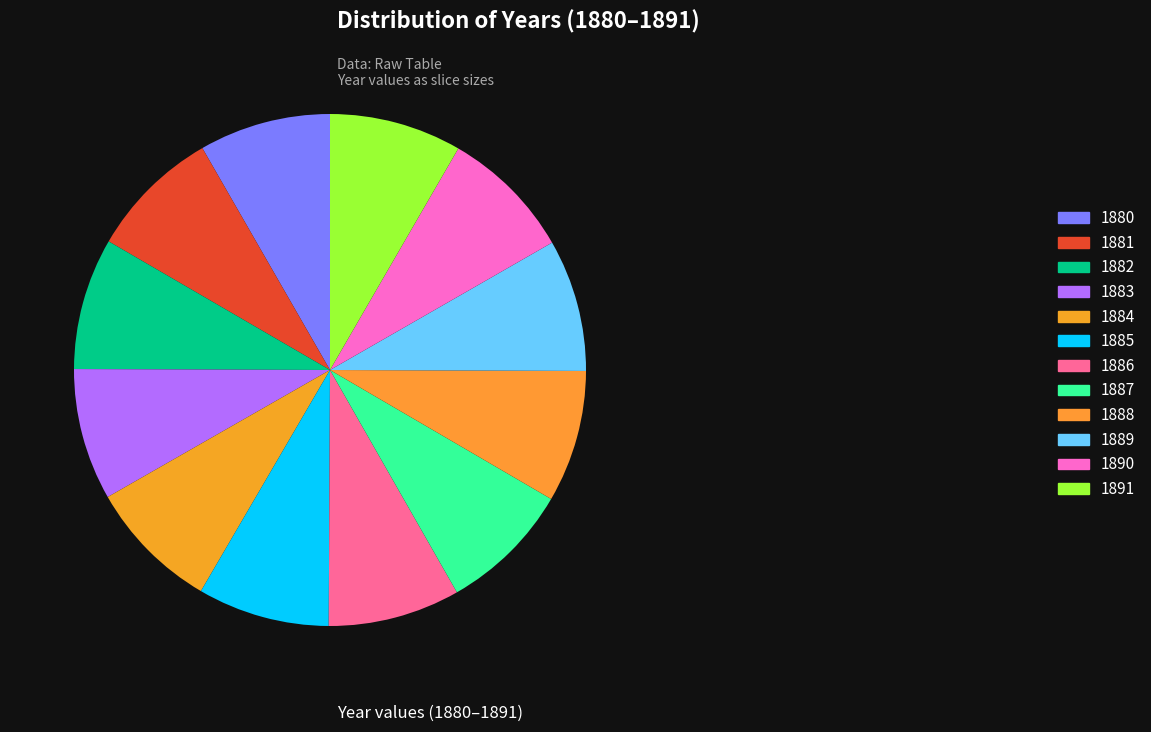

Between 1888 and 1881, which is larger?

1888